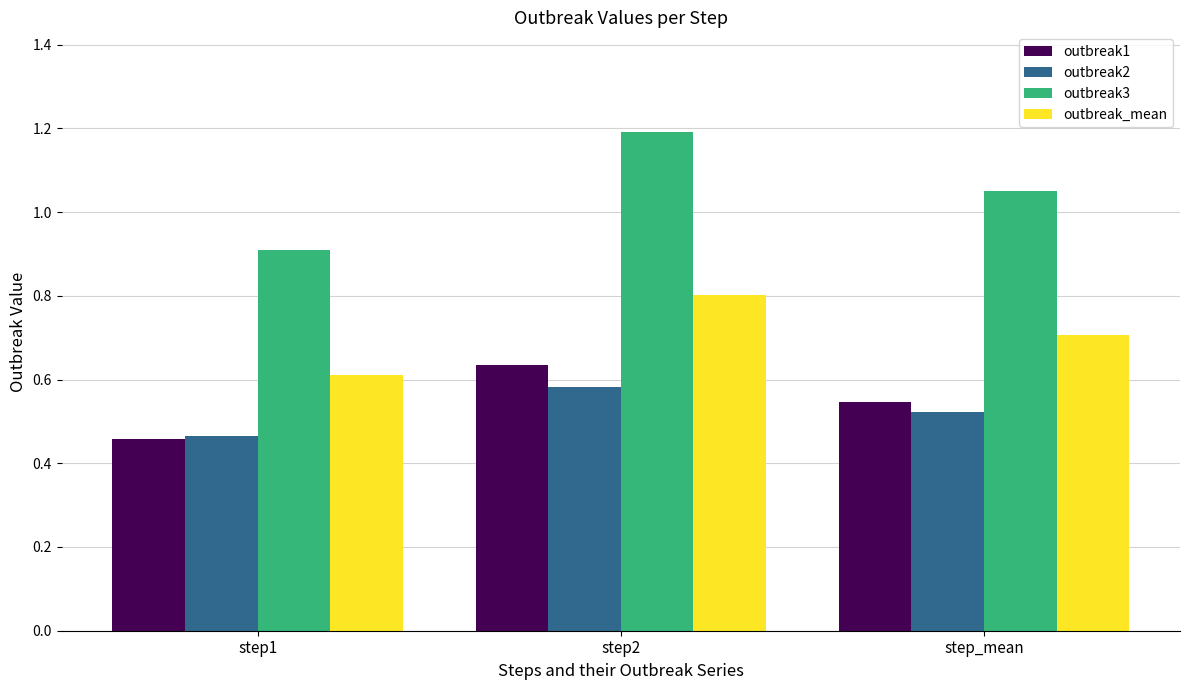

What are all the series names shown in the legend?

outbreak1, outbreak2, outbreak3, outbreak_mean